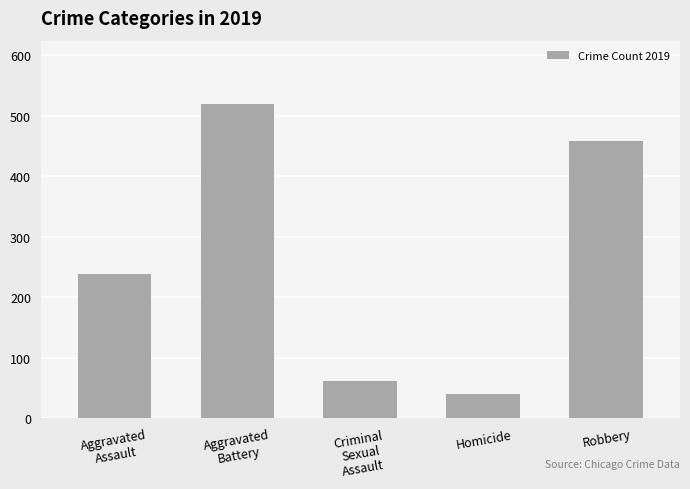

Does the chart contain any negative values?

No